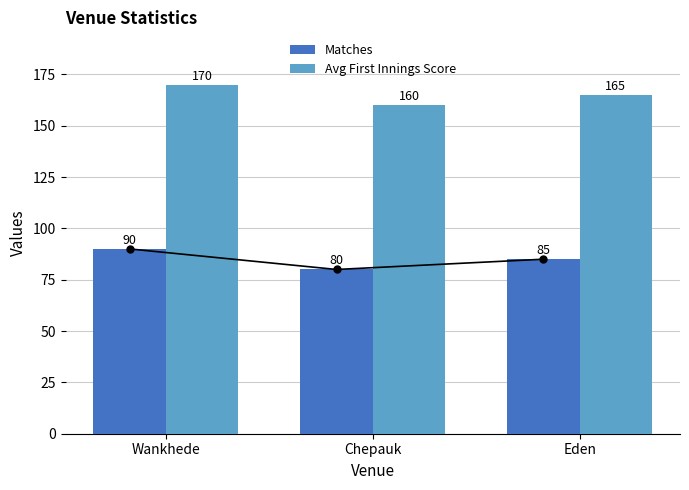

Where is Matches nearest to the value 85?

Eden